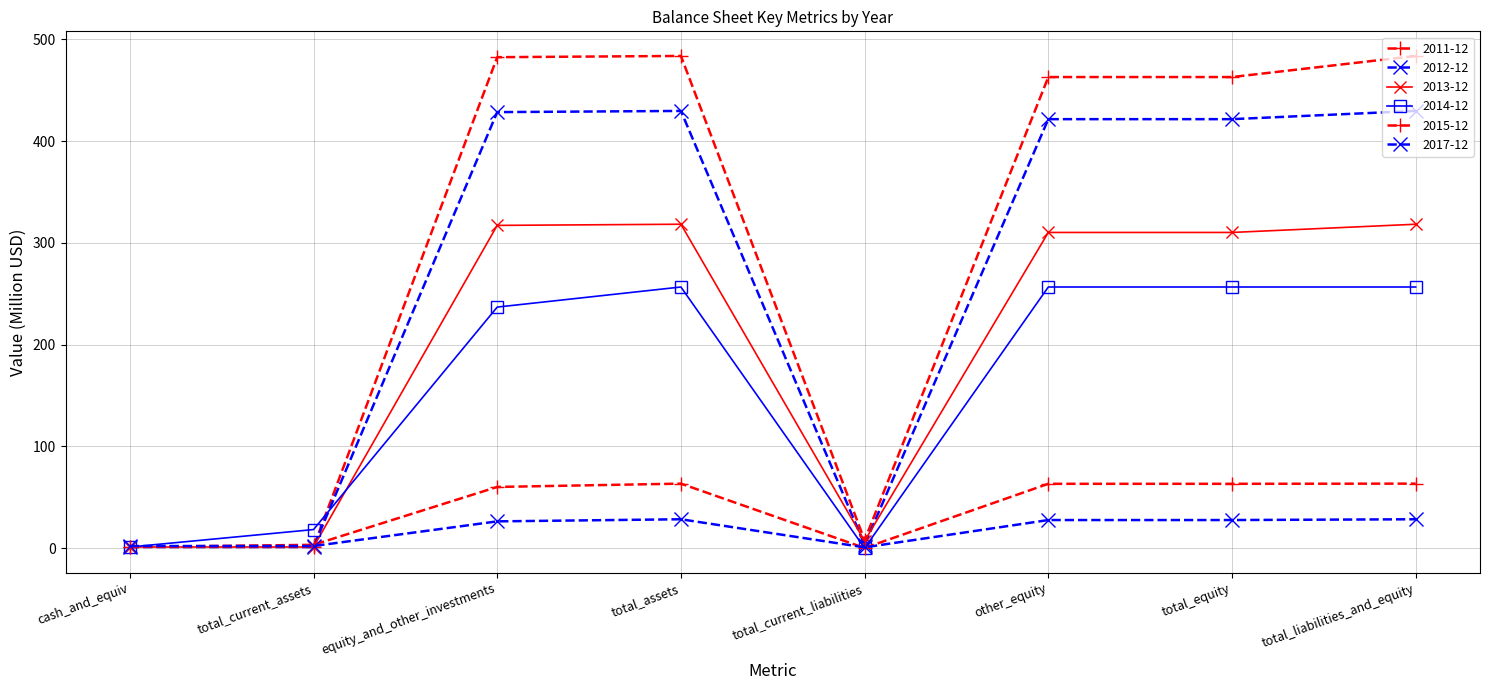

What is the label of the 2nd point from the left?

total_current_assets